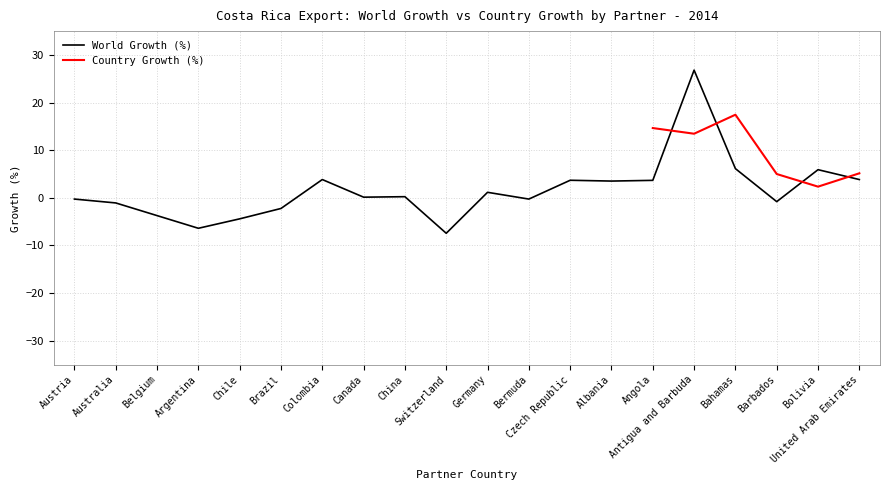

Reading left to right, extract all data points from this chart.

-0.3	-1.1	-3.7	-6.4	-4.4	-2.2	3.8	0.1	0.2	-7.4	1.2	-0.3	3.7	3.5	3.7	26.8	6.1	-0.8	5.9	3.8